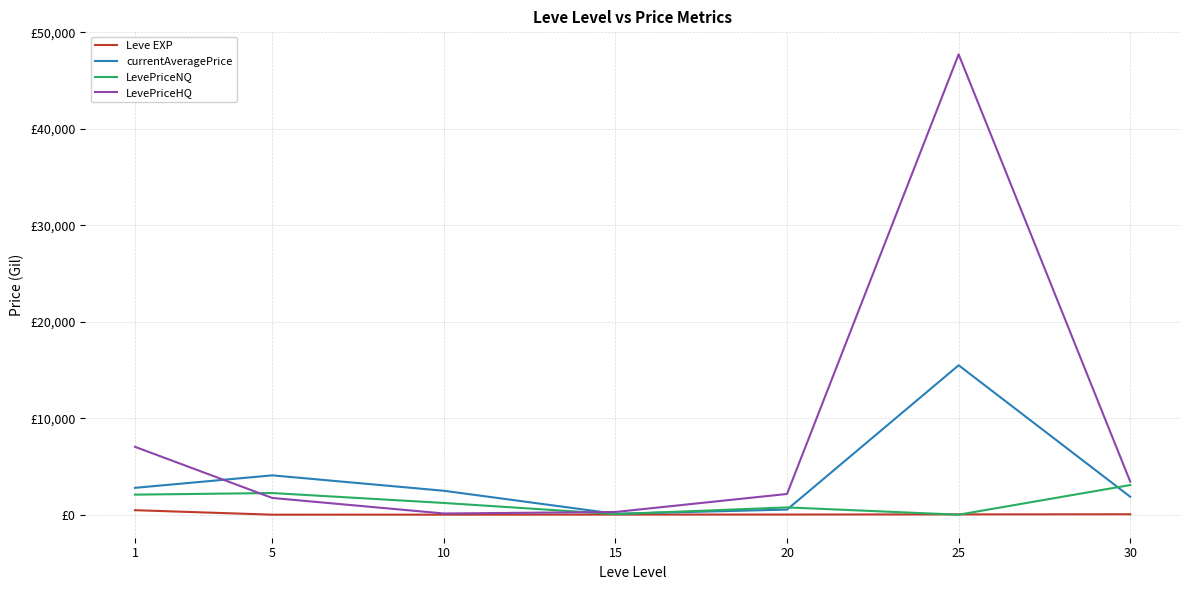

What is the maximum value for Leve EXP?

468.5